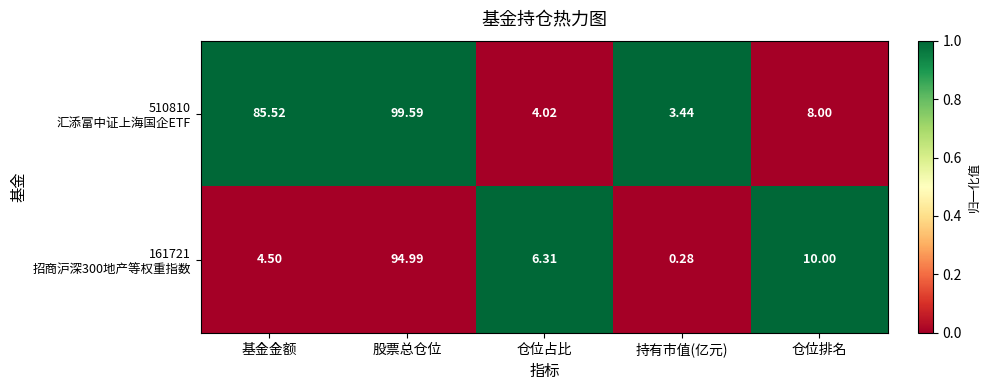

At how many categories does at least one series exceed 0?

5